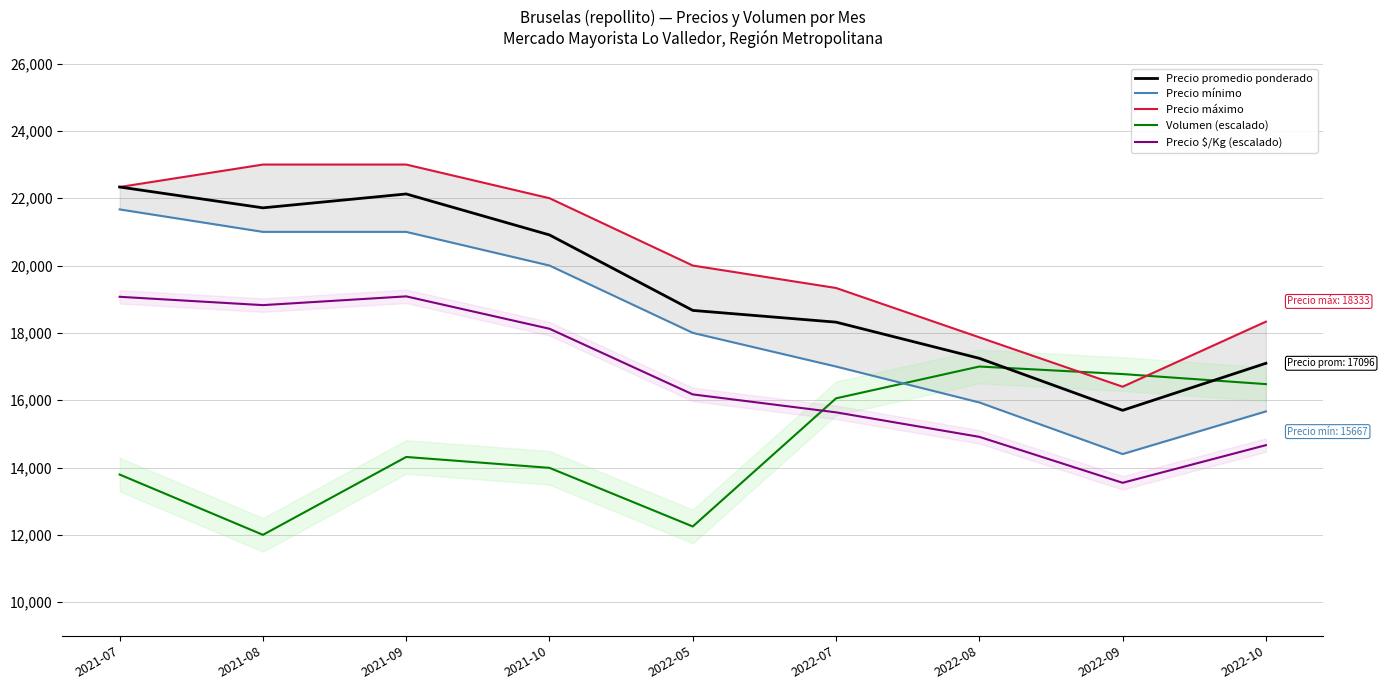

Rank the series by their maximum value, from highest to lowest.

Precio máximo, Precio promedio ponderado, Precio mínimo, Precio $/Kg (escalado), Volumen (escalado)